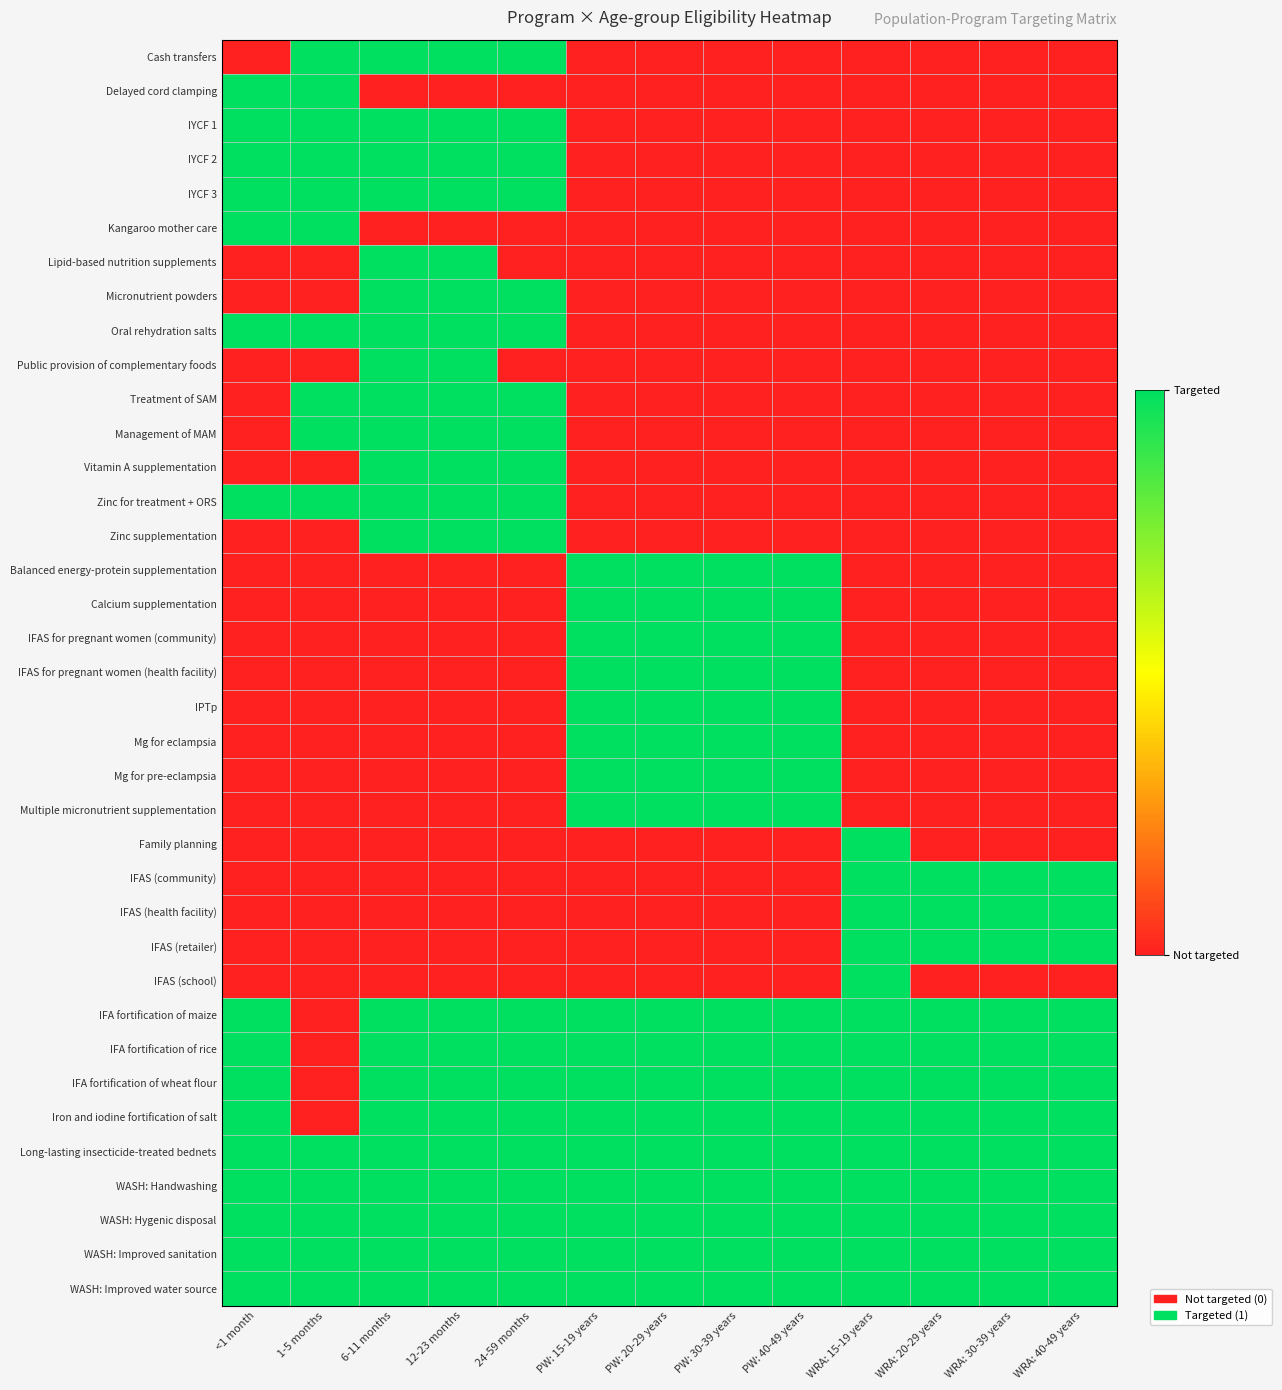

What is the difference between the highest and lowest values at WRA: 15-19 years?

1